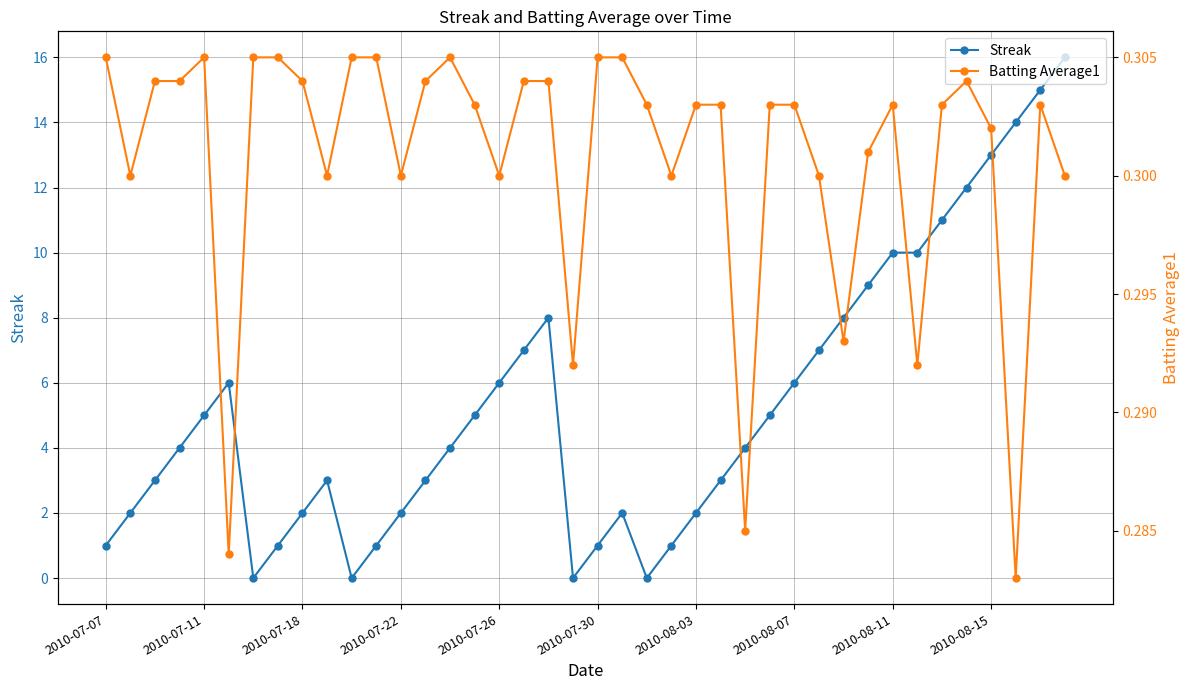

The value of Streak at 2010-07-22 is 3. True or false?

False